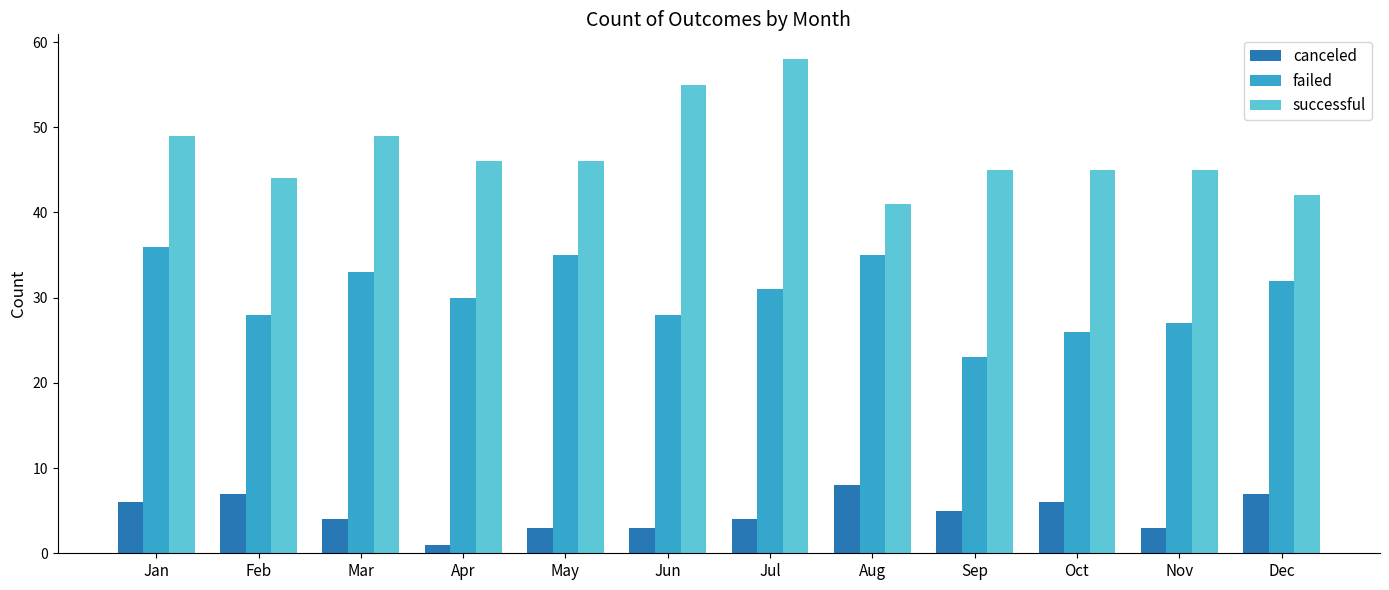

True or false: canceled has a value of 7 at Jul.

False